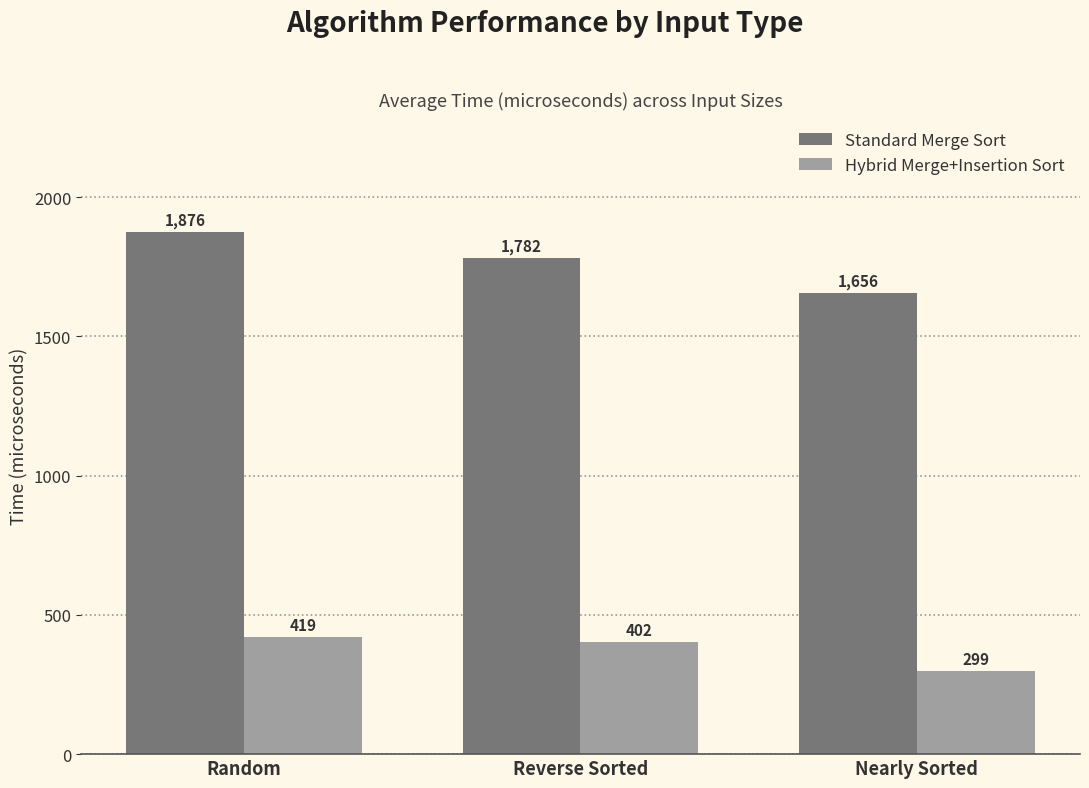

Reading left to right, transcribe all the data shown in this chart.

Standard Merge Sort: Random=1876	Reverse Sorted=1782	Nearly Sorted=1656
Hybrid Merge+Insertion Sort: Random=419	Reverse Sorted=402	Nearly Sorted=299